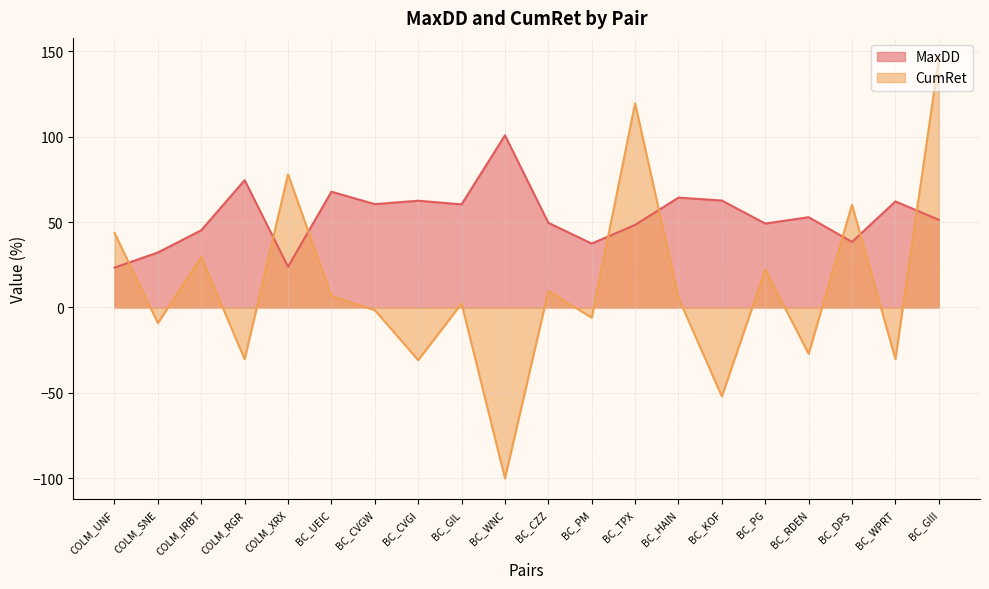

The CumRet series shows 119.5 at BC_TPX. True or false?

True